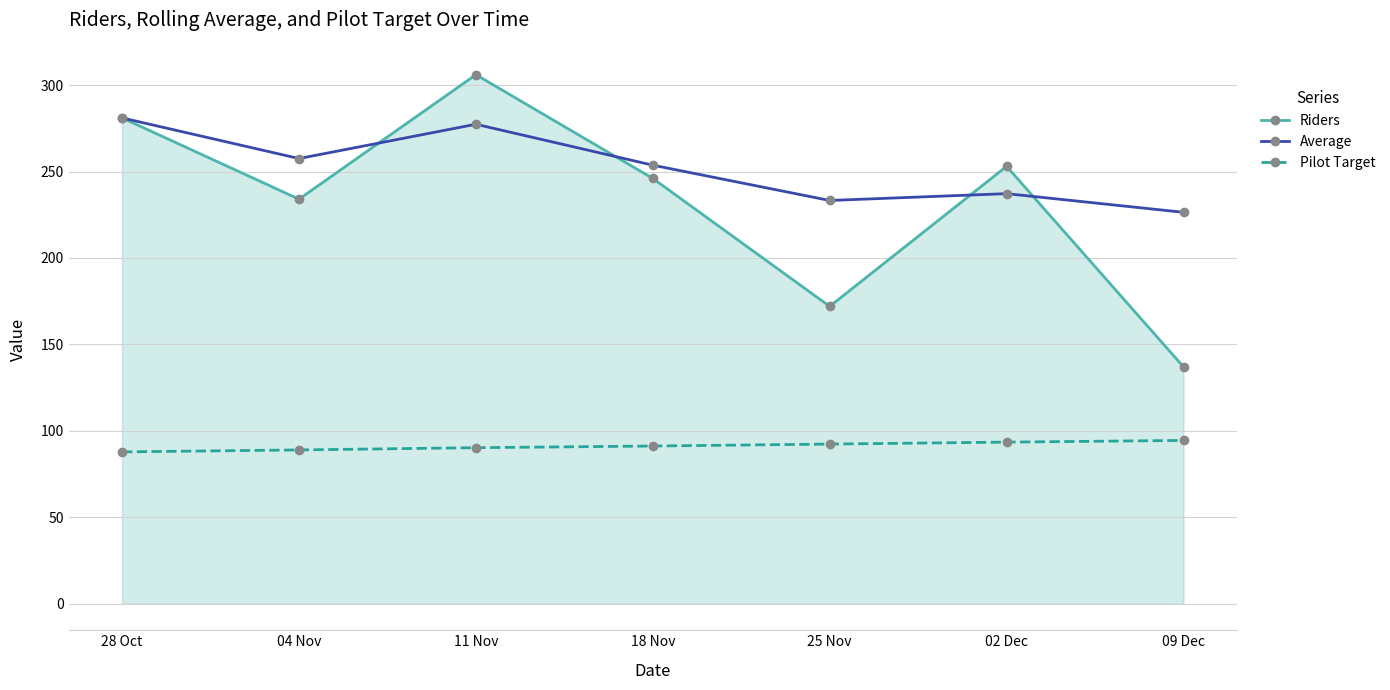

The Pilot Target series shows 90.3 at 11 Nov. True or false?

True